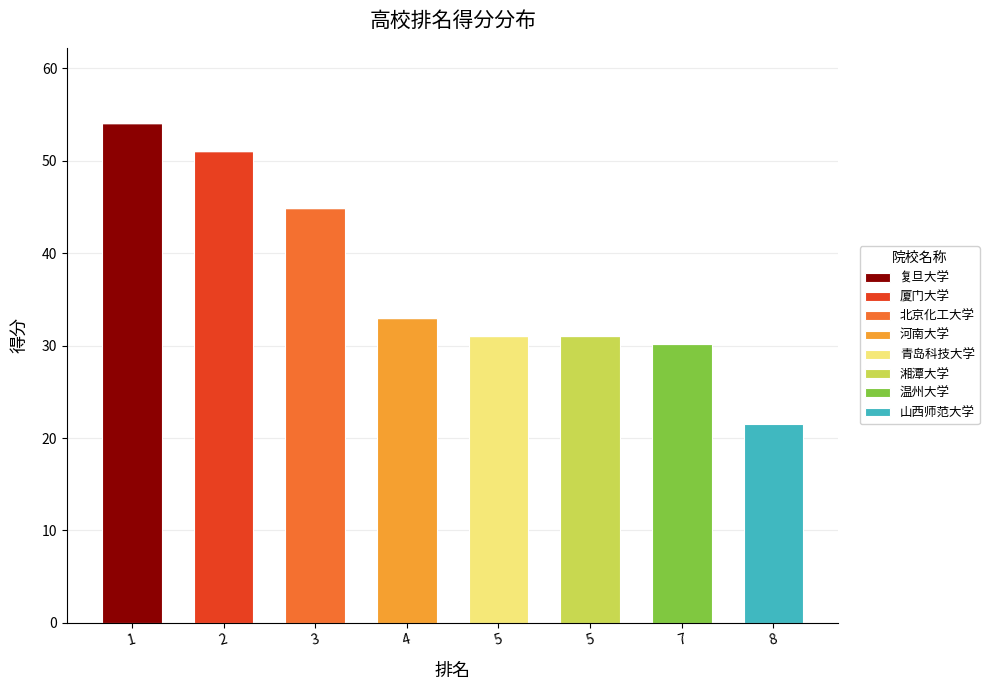

How many categories are shown in the chart?

8